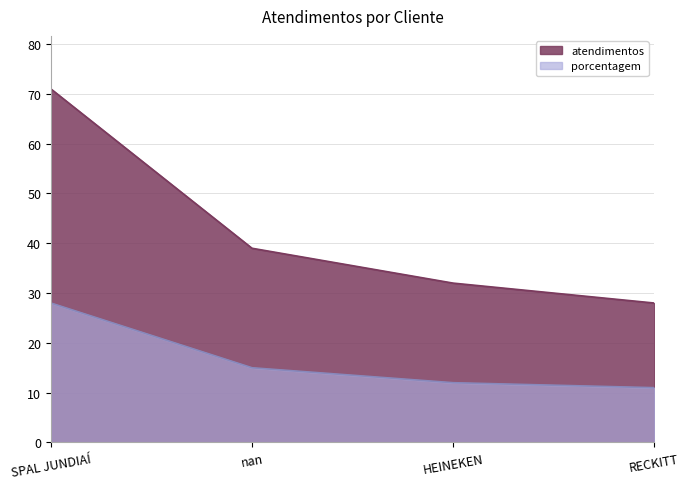

How many lines are shown in the chart?

2